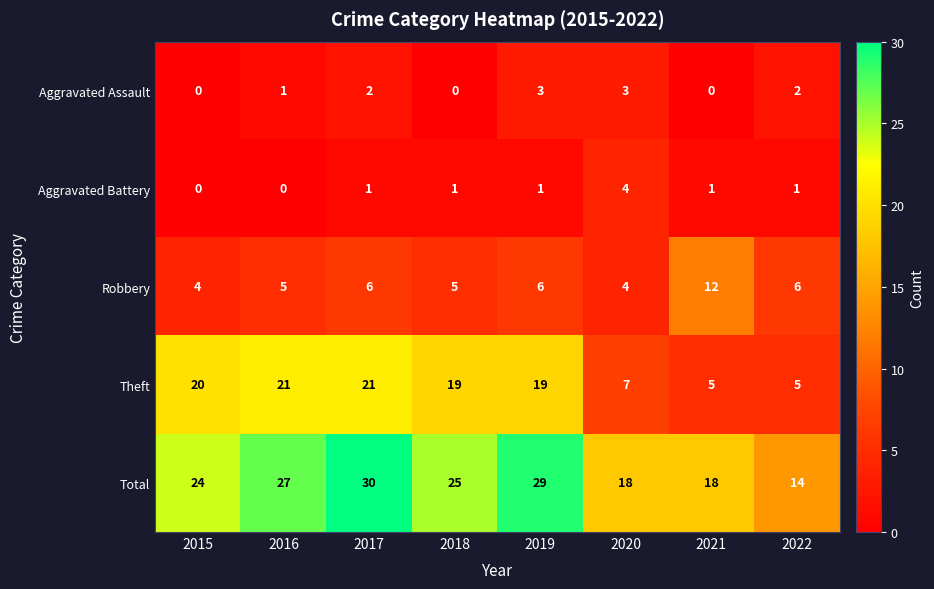

At how many categories does at least one series exceed 28?

2